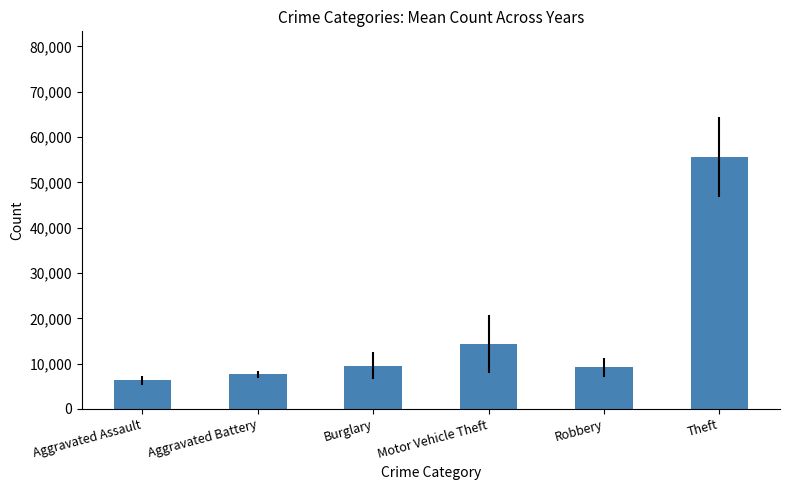

How many bars are there in total?

6